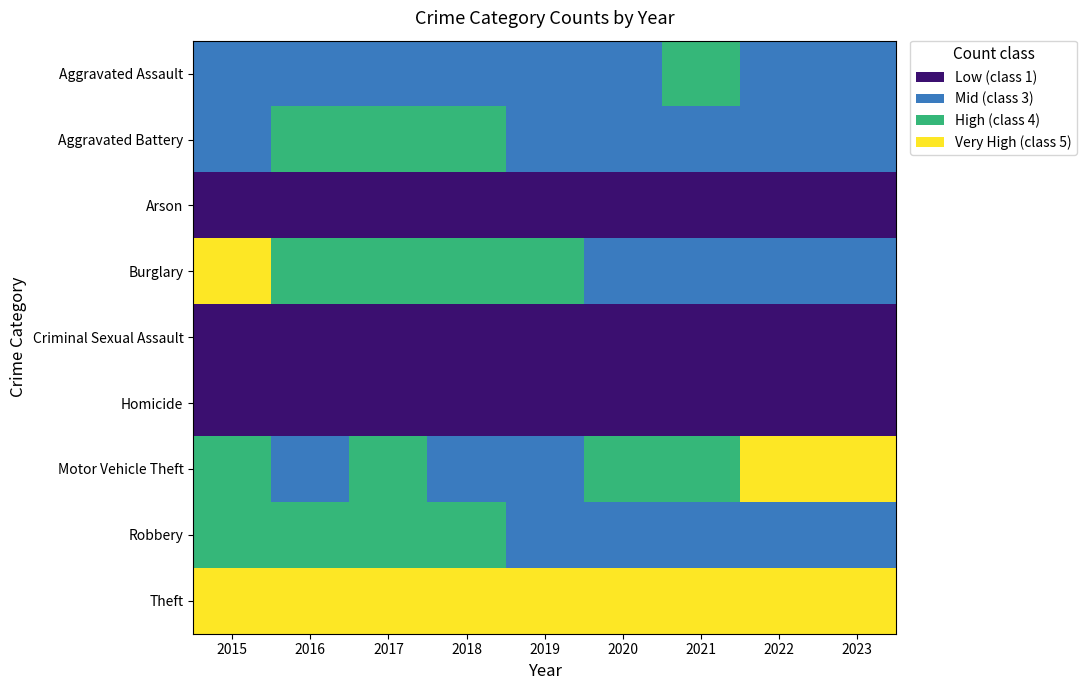

Is the value of Robbery at 2023 greater than the value of Arson at 2017?

Yes